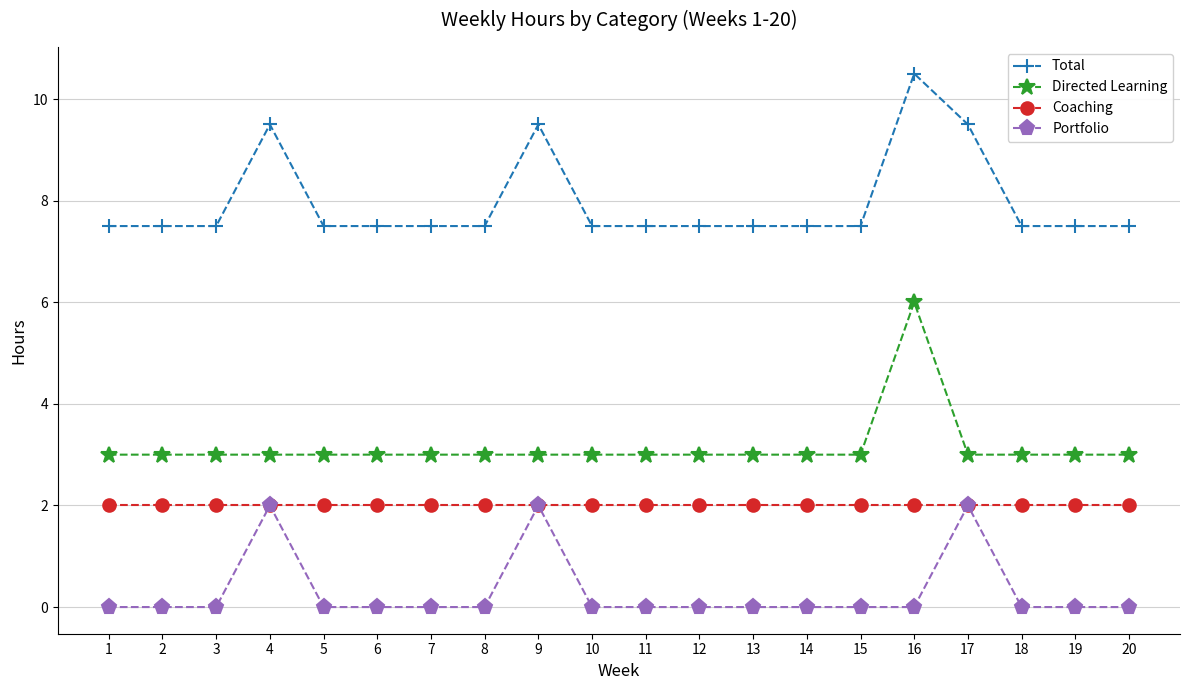

Count the Total values in the range 7 to 8.

16